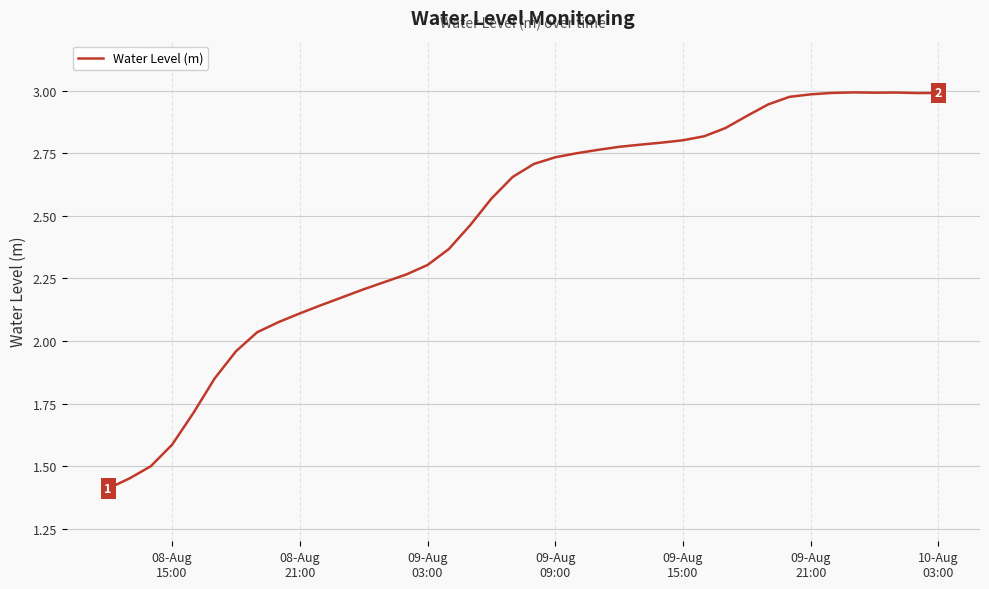

What is the smallest value displayed?

1.4